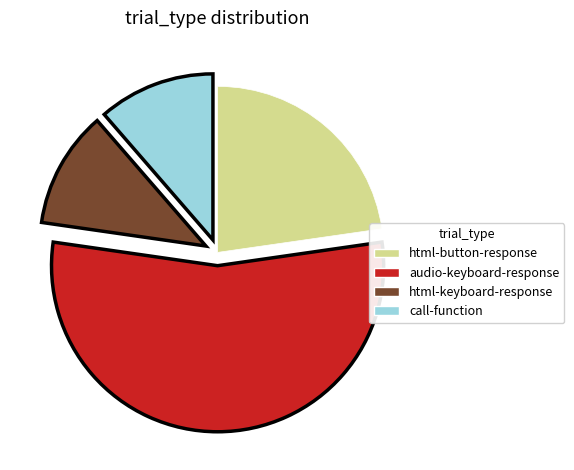

Which category has the biggest portion of the pie?

audio-keyboard-response